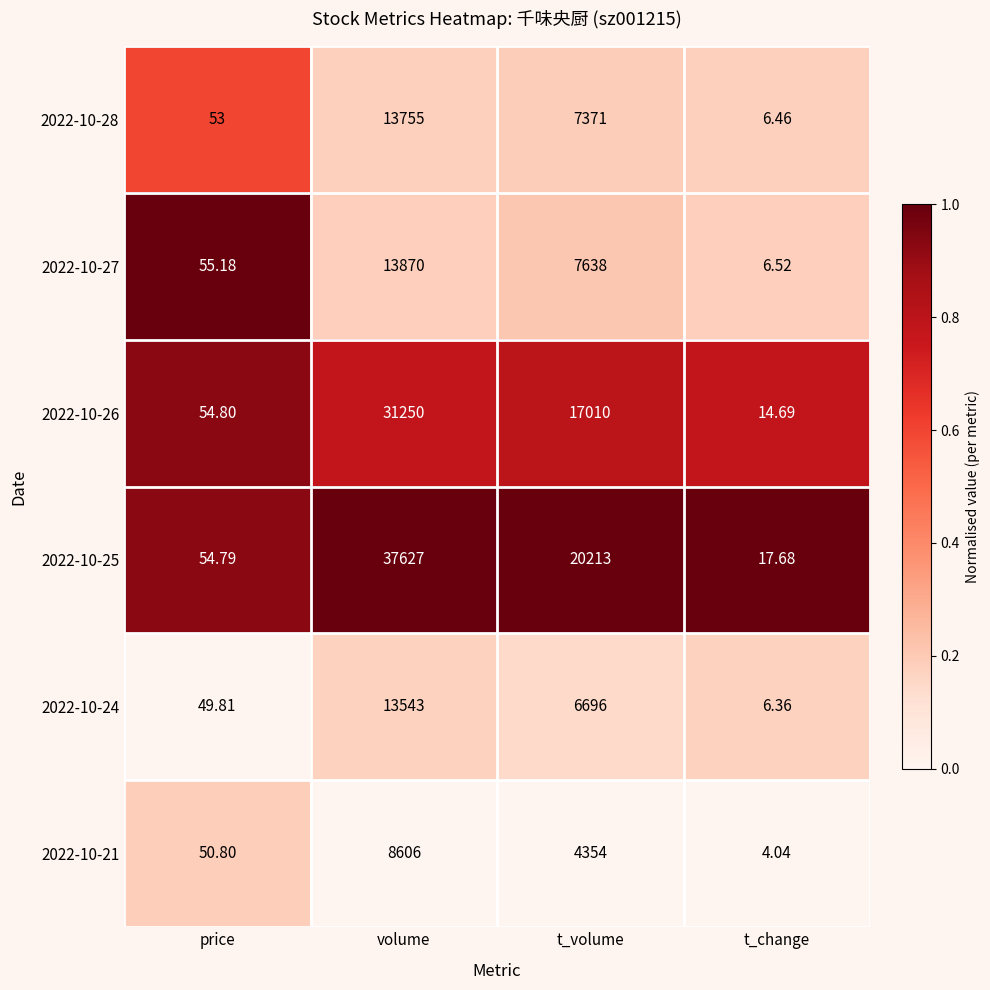

Is the value of 2022-10-25 at price greater than the value of 2022-10-26 at volume?

No